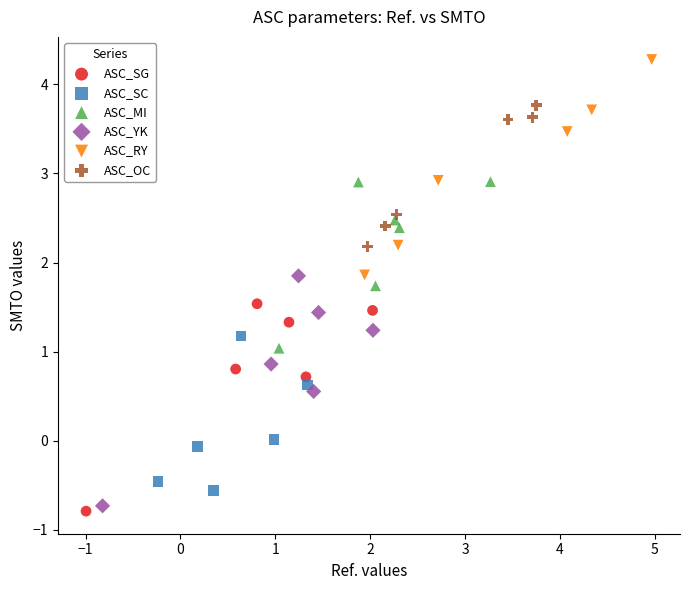

Which series has the largest Y range (max minus min)?

ASC_YK